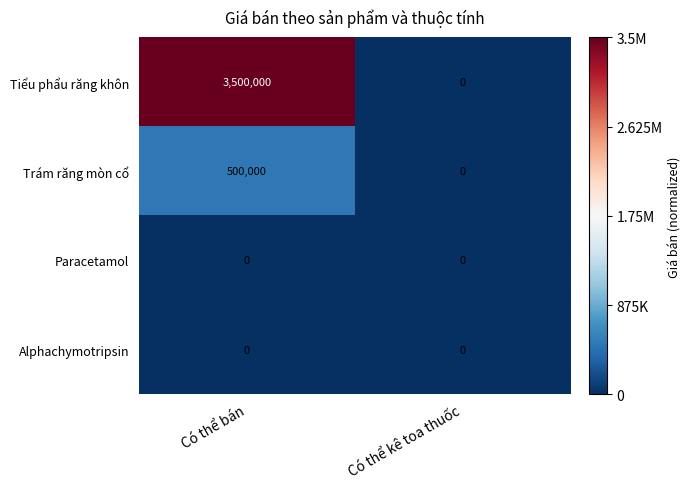

Reading left to right, what are all the values shown in this chart?

Tiểu phẩu răng khôn: 3500000	0
Trám răng mòn cổ: 500000	0
Paracetamol: 0	0
Alphachymotripsin: 0	0